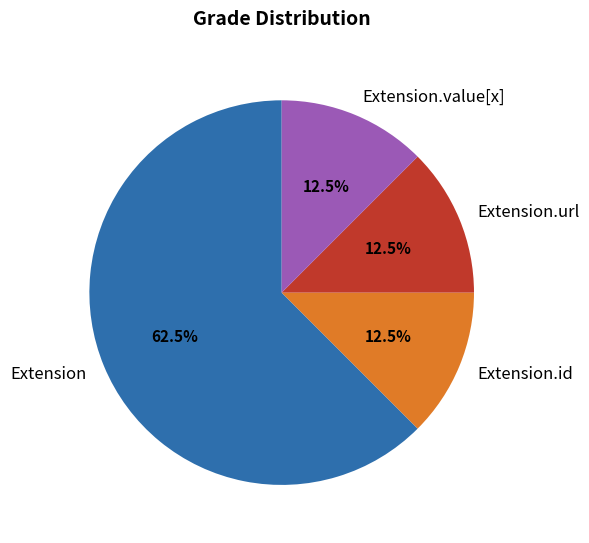

Which slice is the largest?

Extension